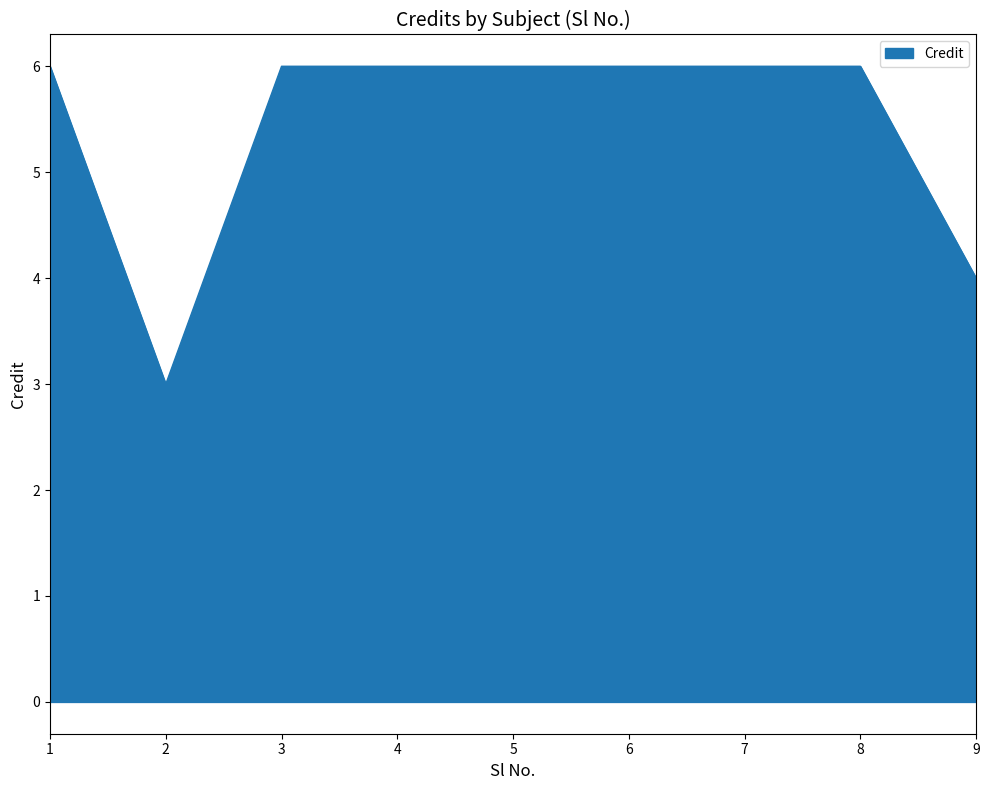

Read the value at 1.

6